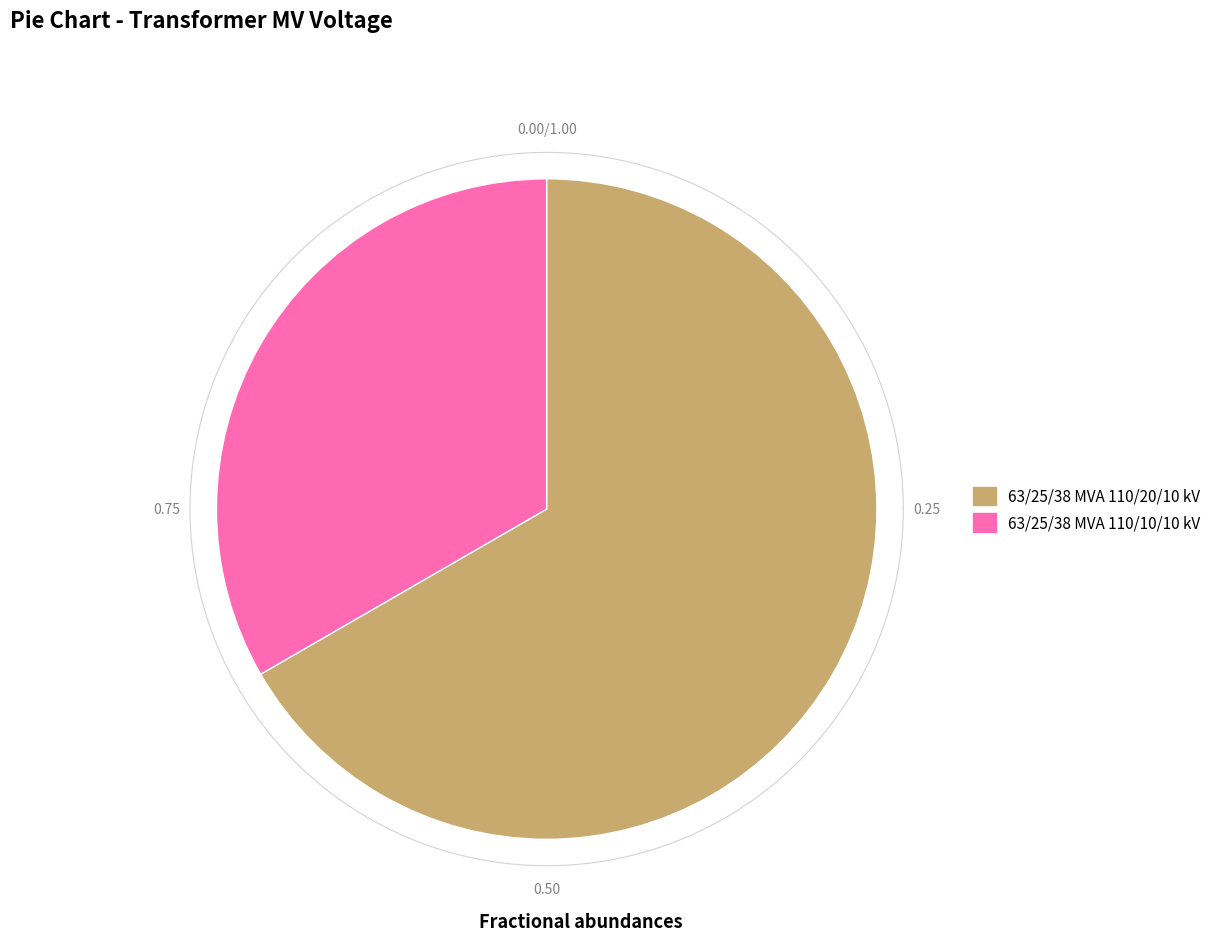

Does 63/25/38 MVA 110/20/10 kV account for over 50% of the chart?

Yes